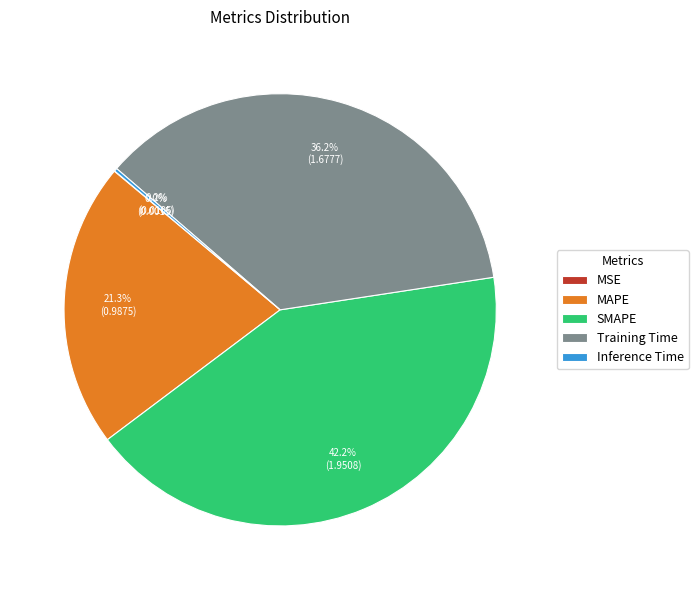

What percentage is the MAPE slice, to the nearest percent?

21%